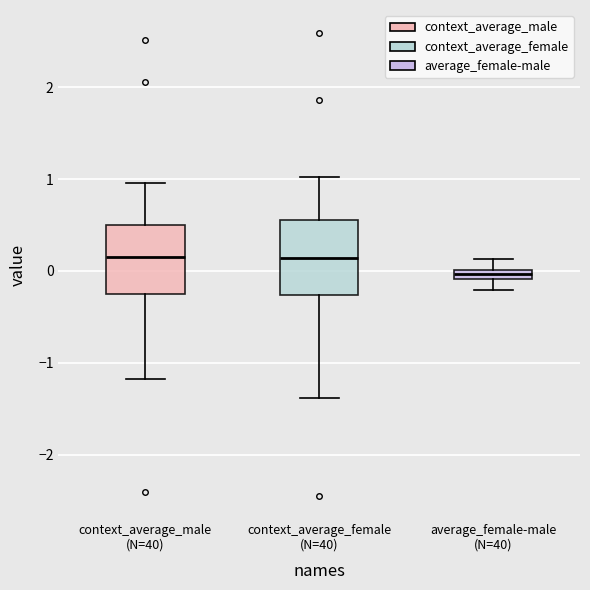

Which box's median line is the lowest?

average_female-male (N=40)